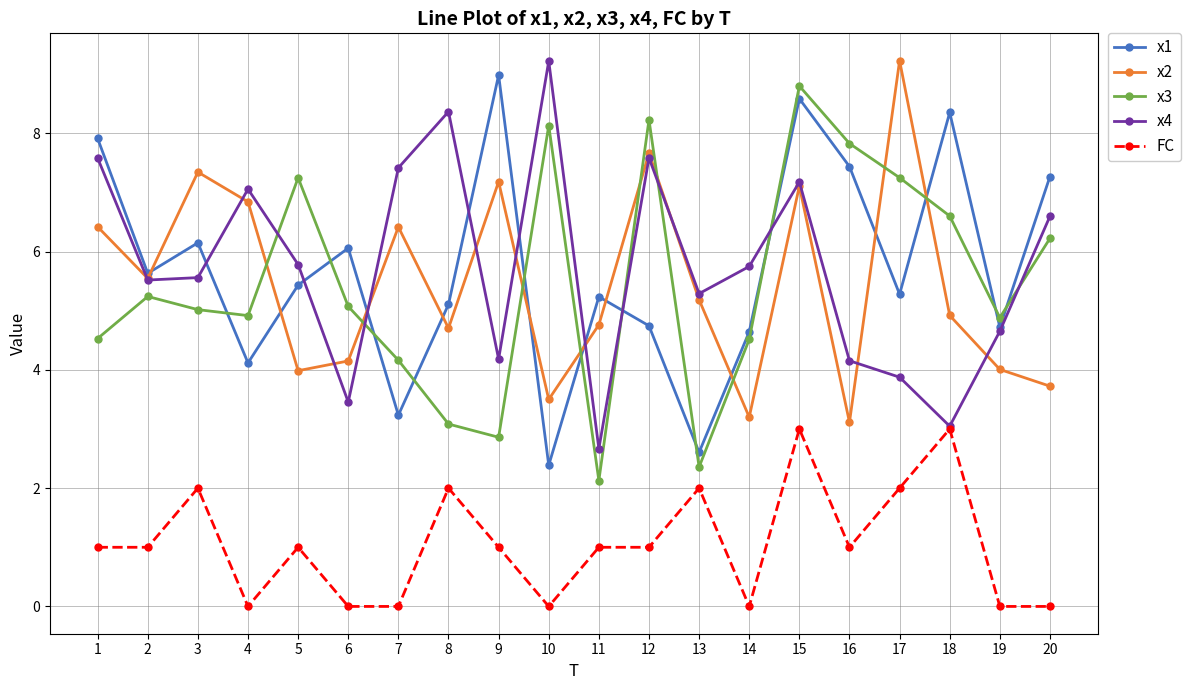

What is the maximum value for x2?

9.2